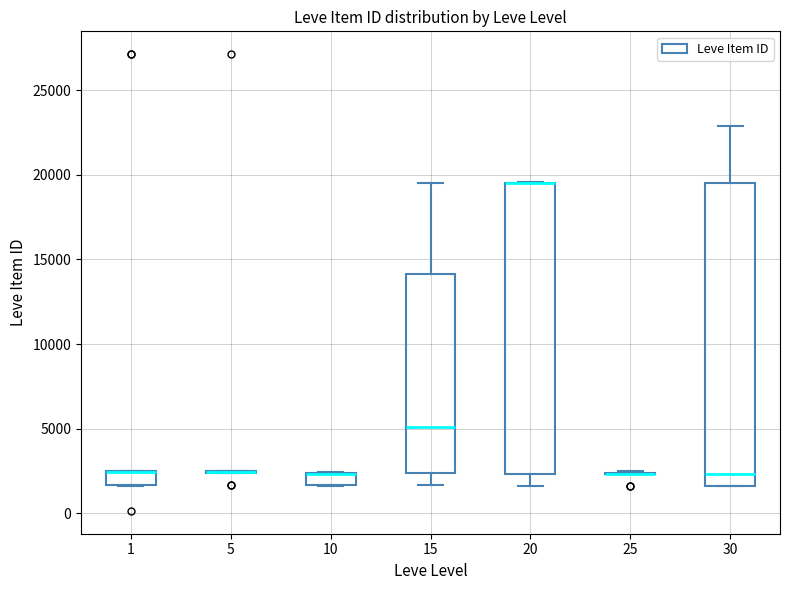

Comparing the boxes themselves (not the whiskers), which one is the tallest?

30